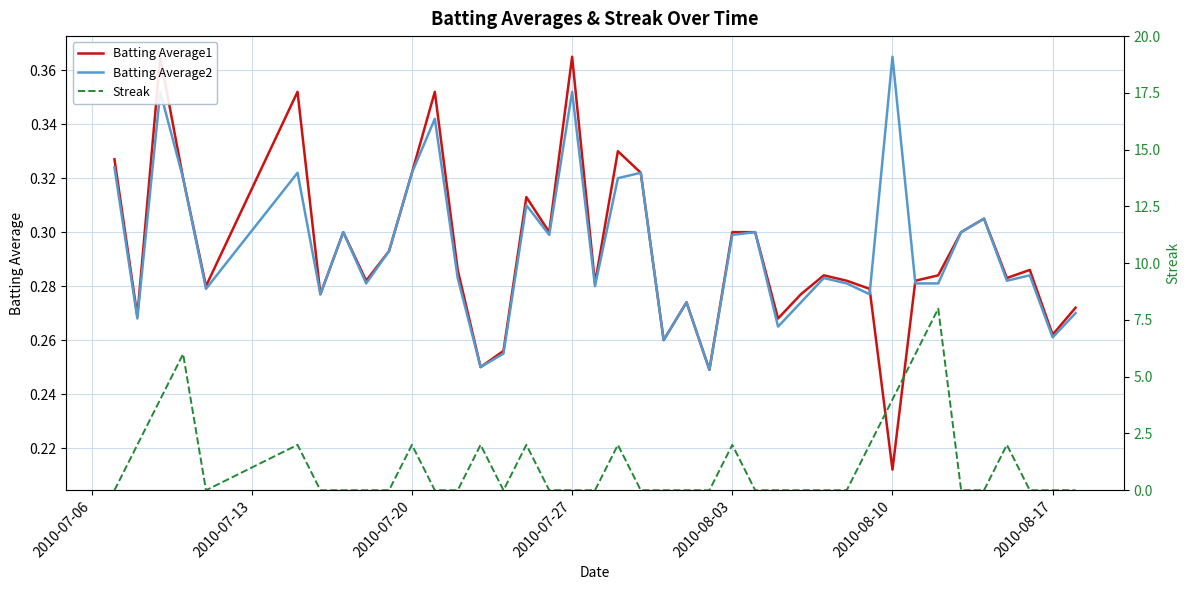

Which category has the highest value in the Batting Average2 series?

2010-08-10